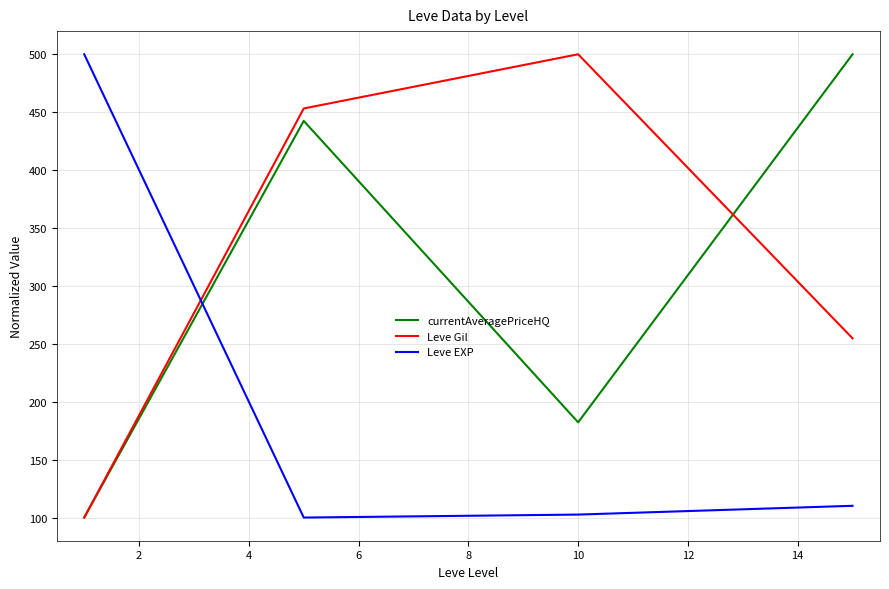

How many intersections are there between currentAveragePriceHQ and Leve EXP?

1